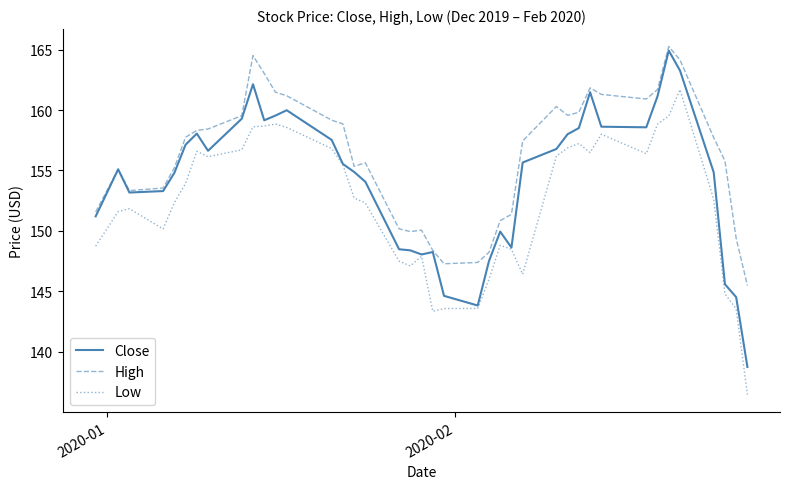

What is the highest value of the Close series?

164.9